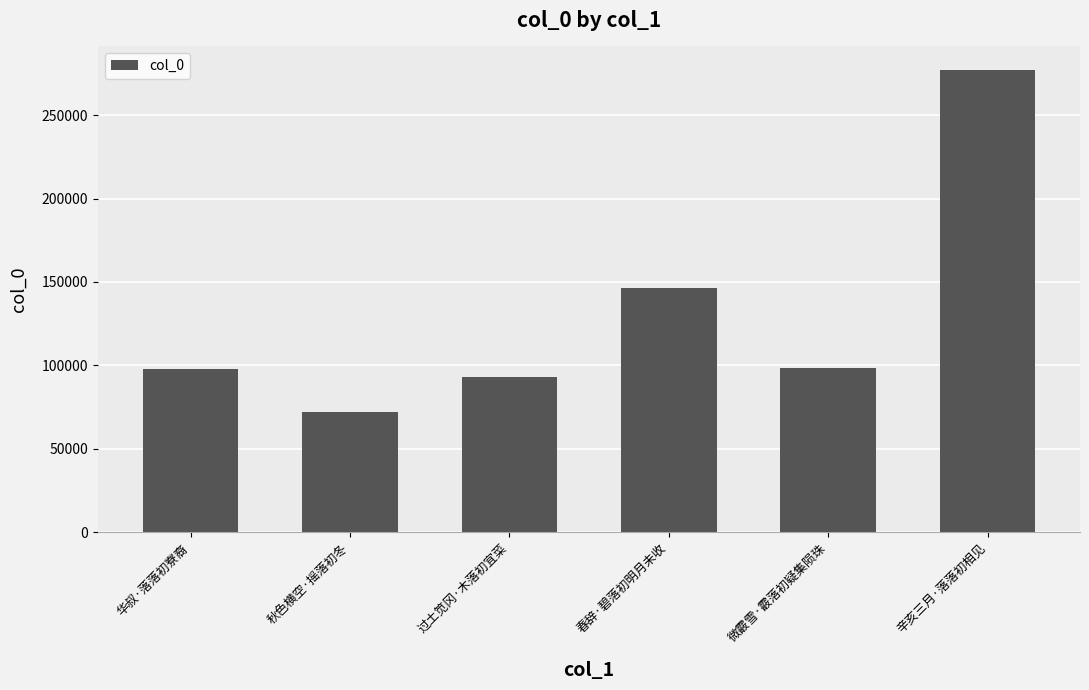

Read the value at 辛亥三月·落落初相见, to the nearest 50.

277400